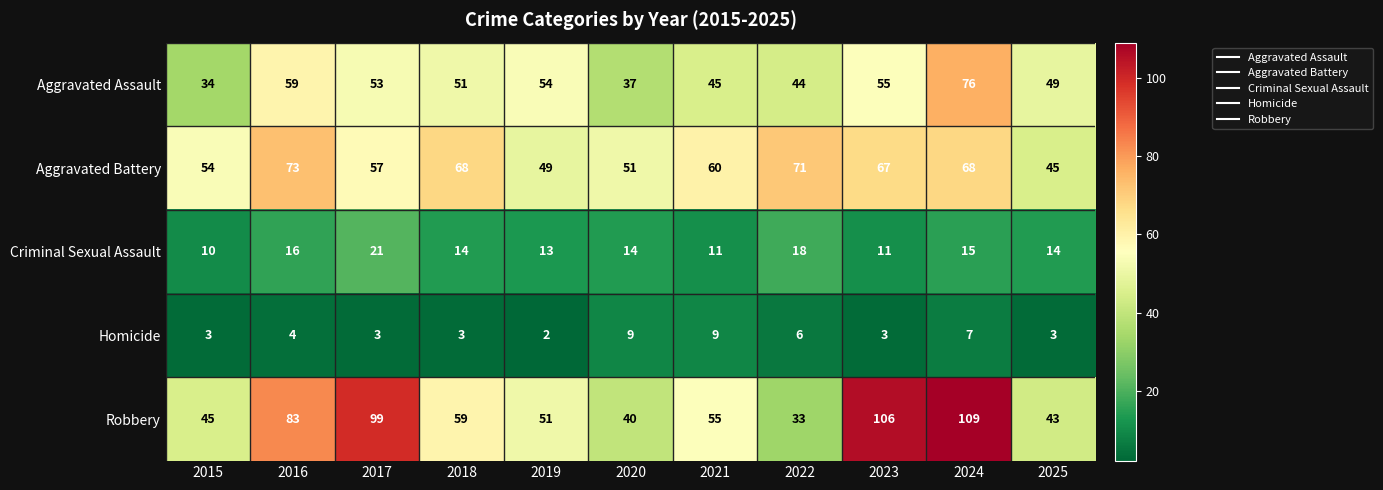

What is the minimum value for Aggravated Battery?

45